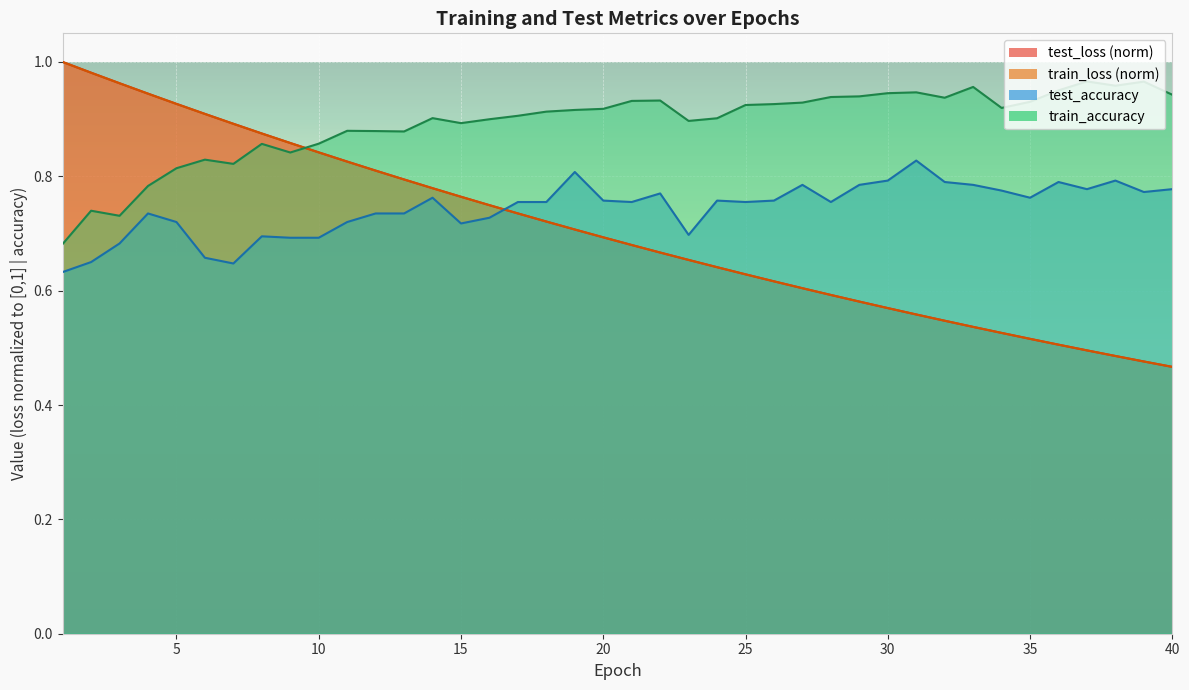

What is the maximum value shown in the chart?

1.0